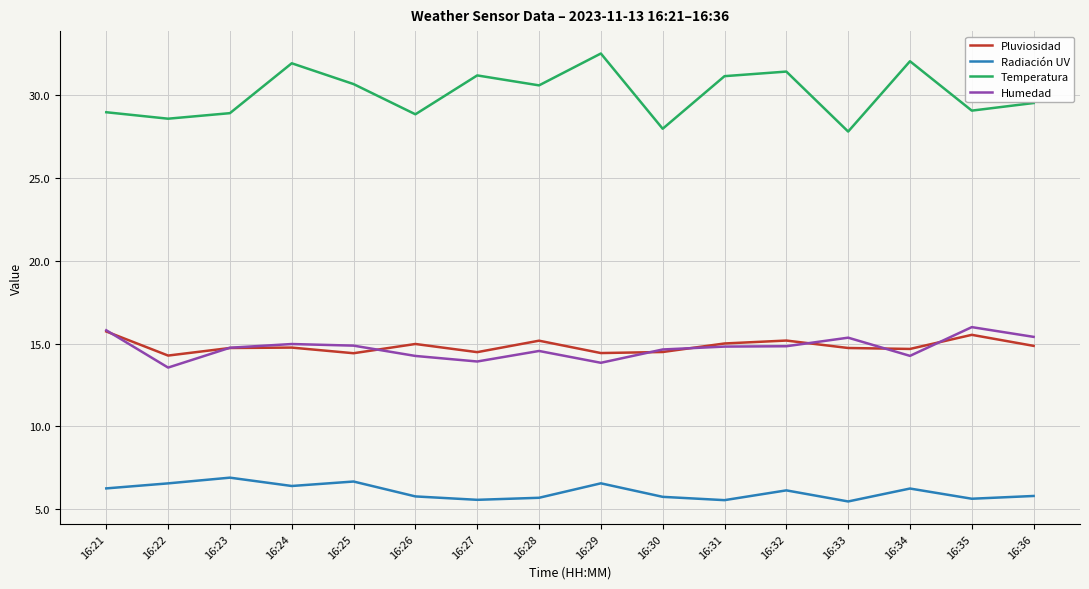

What is the difference between the second highest and minimum values in the Pluviosidad series?

1.3